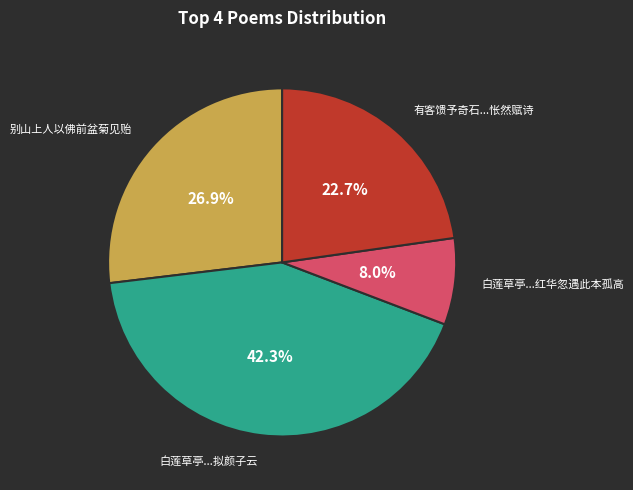

Is there any slice that represents more than half of the pie?

No